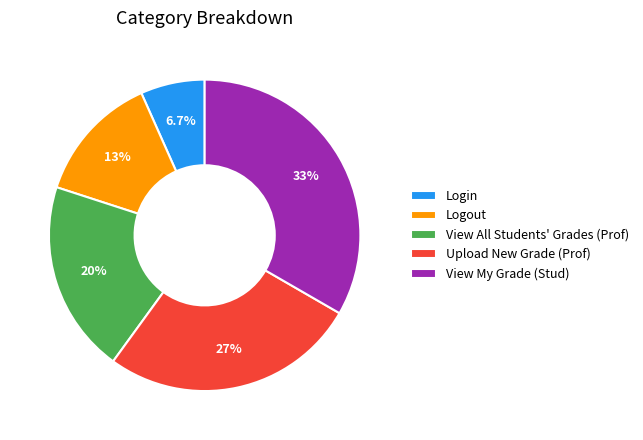

What percentage is the Upload New Grade (Prof) slice, to the nearest percent?

27%